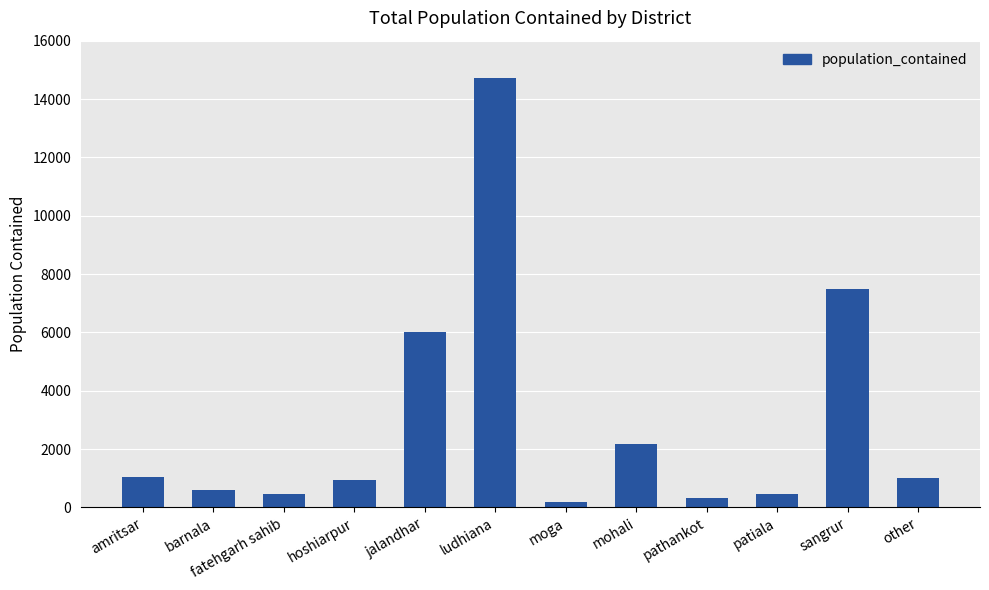

What is the average value?

2951